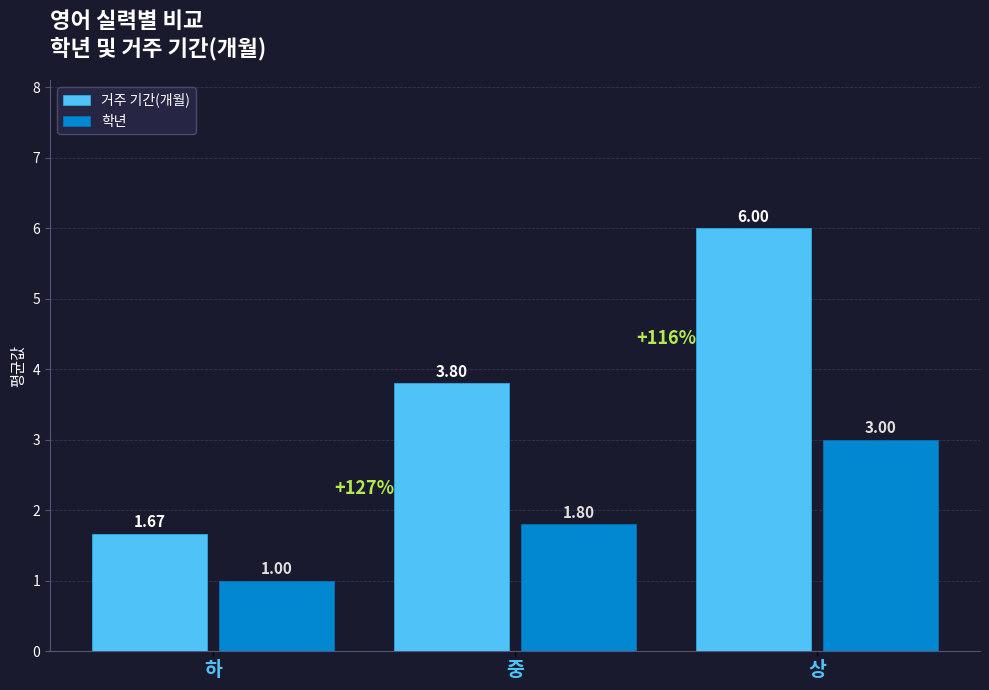

At 하, list the series in order from largest to smallest.

거주 기간(개월), 학년